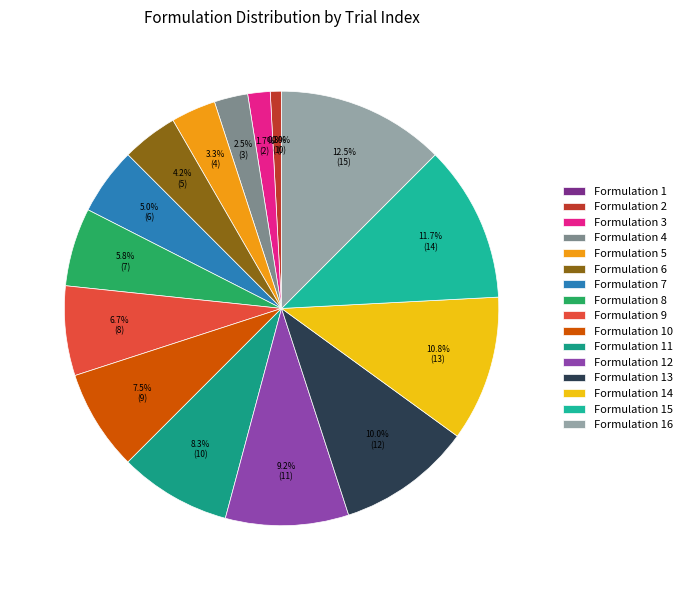

To the nearest percent, what percentage of the pie is Formulation 15?

12%